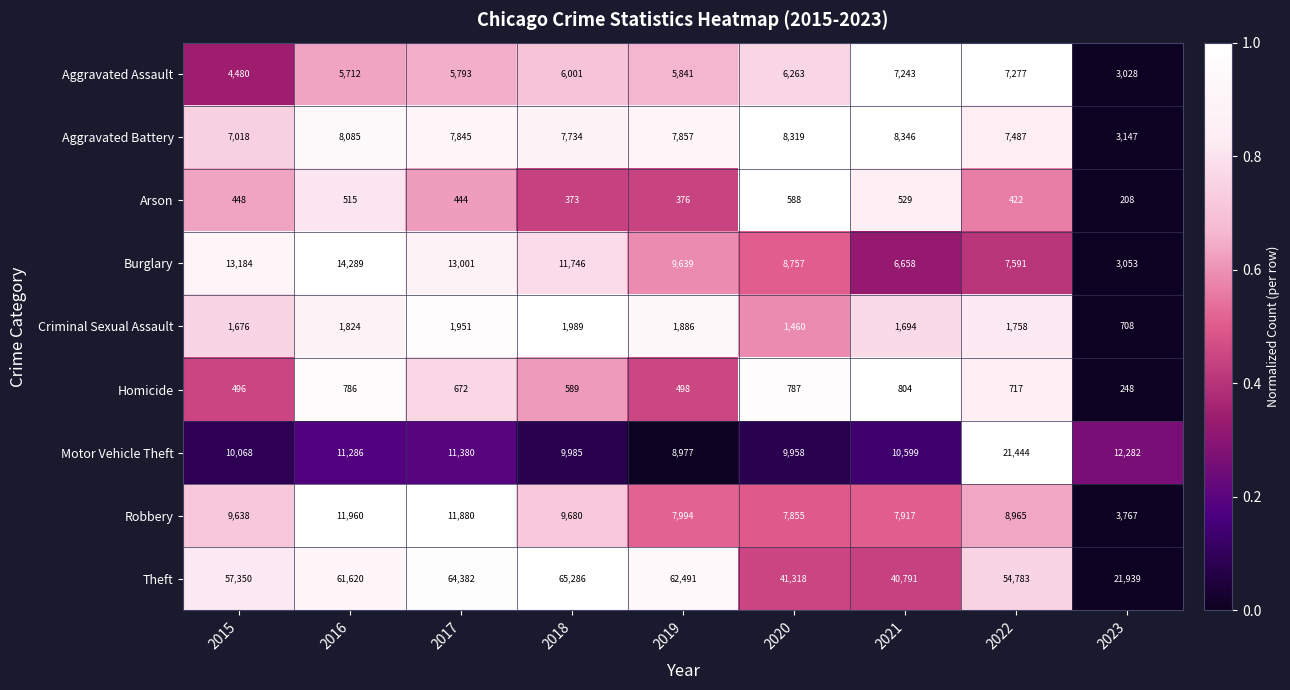

Which category has the highest value across all series?

2018